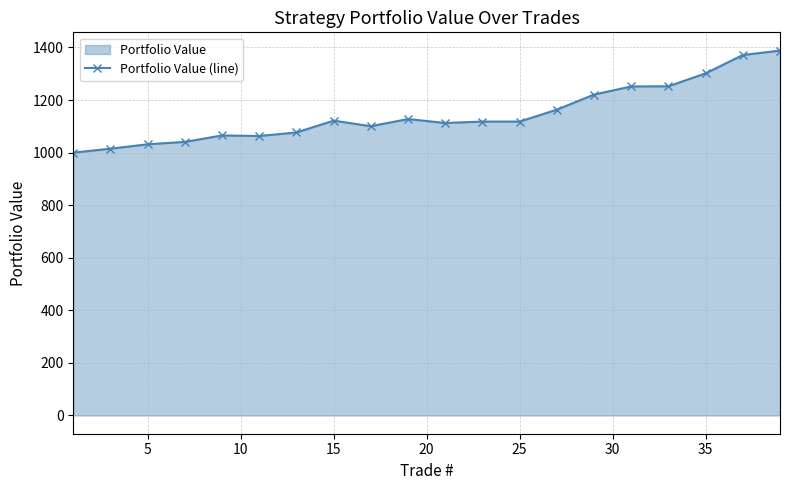

Reading left to right, what are all the values shown in this chart?

1000.0	1015.0	1031.7	1040.8	1065.4	1063.2	1076.9	1121.6	1100.6	1127.7	1112.8	1118.2	1118.2	1163.5	1220.9	1251.8	1252.4	1301.6	1371.5	1388.2